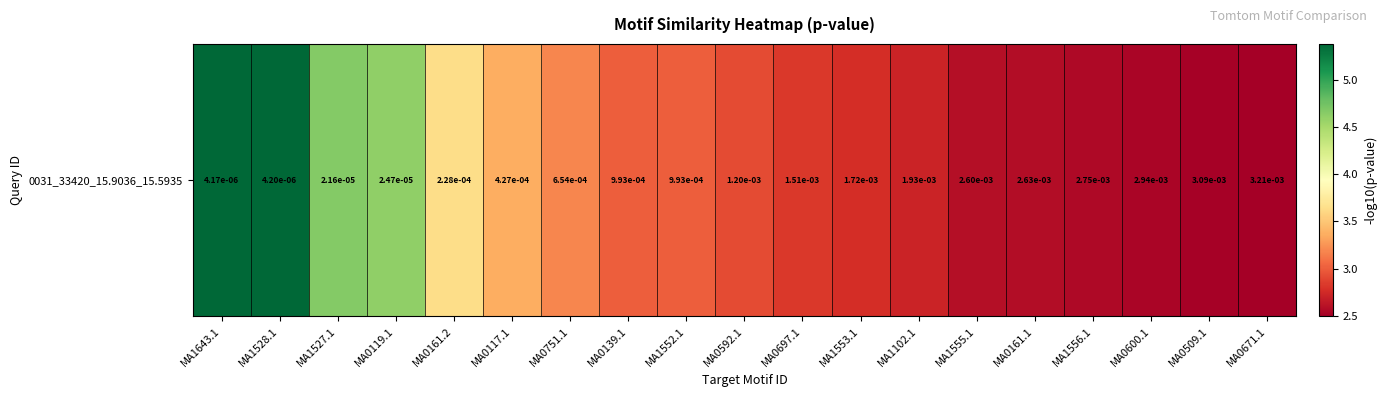

What is the difference between the values at MA0600.1 and MA1527.1?

2.1